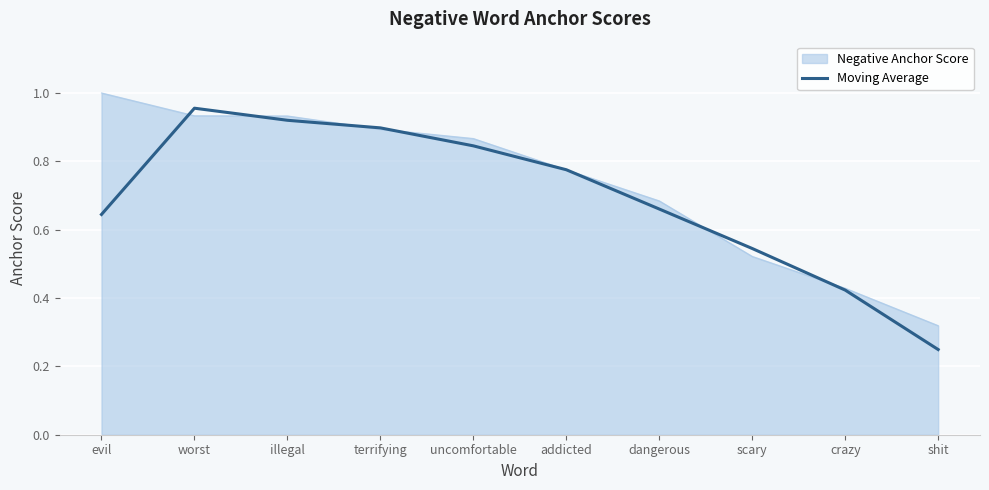

Which label corresponds to the smallest value in the chart?

shit